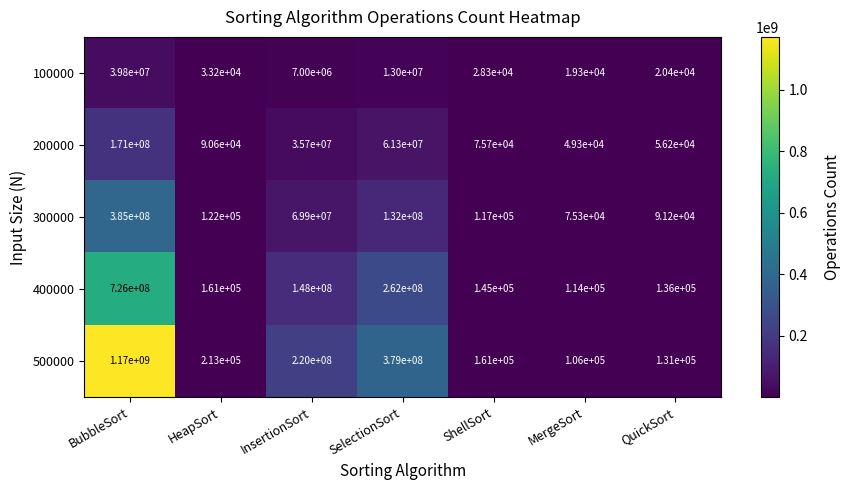

What is the difference between the maximum and second lowest values in the 100000 series?

39779600